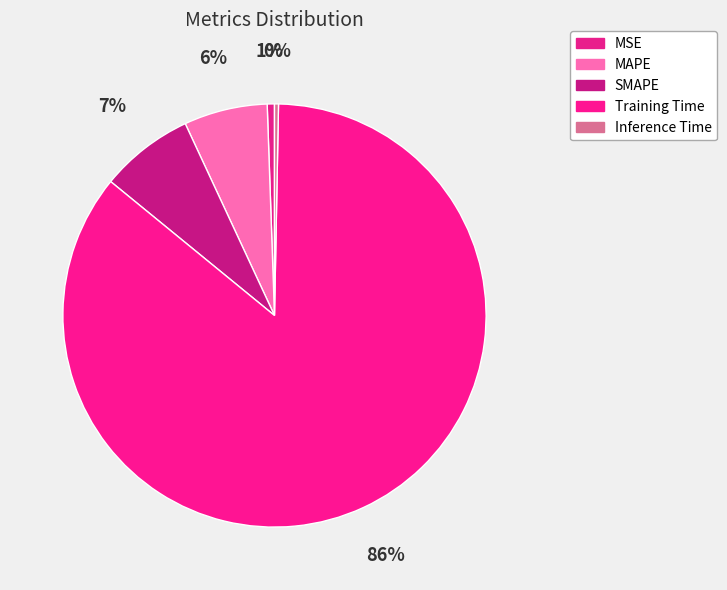

Combined, do SMAPE and MSE account for over 50%?

No